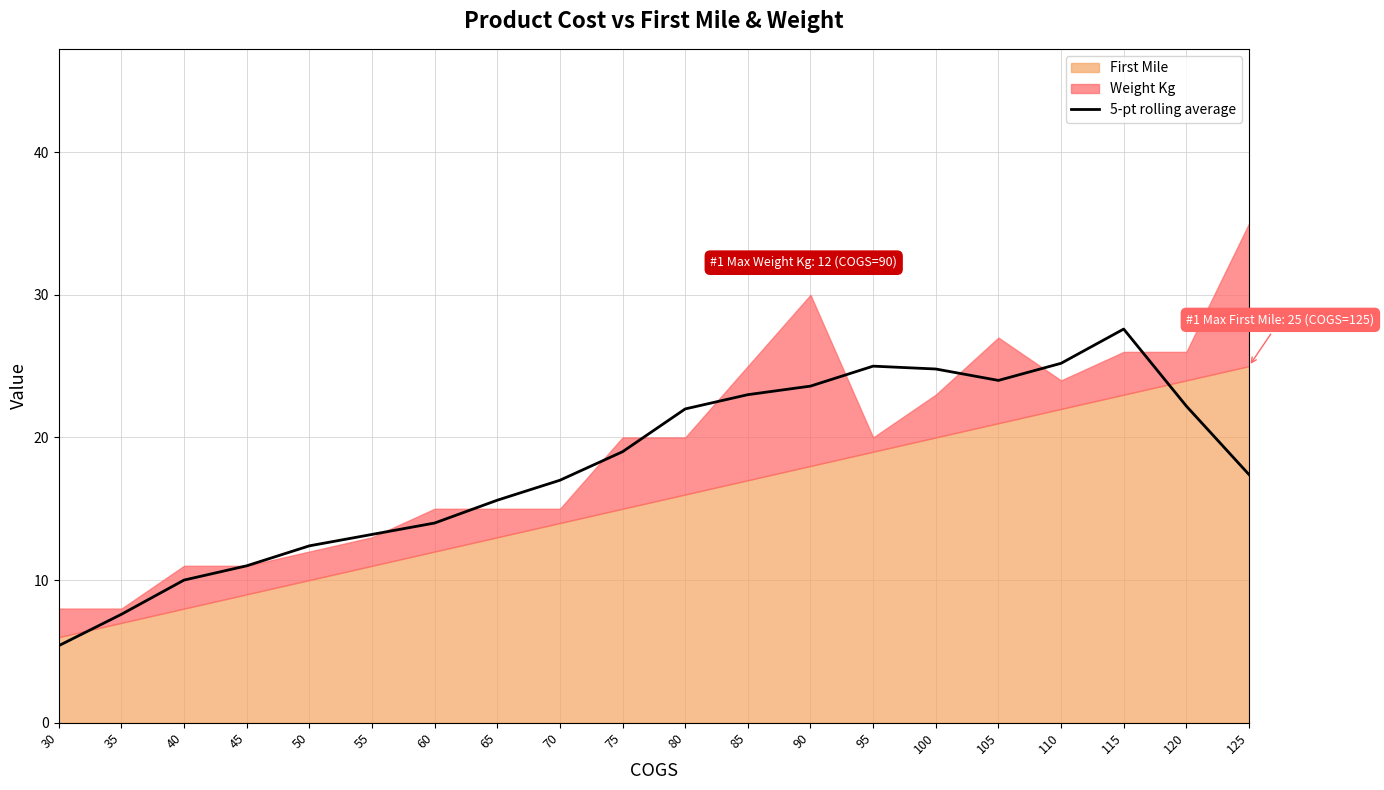

Between 50 and 125, which is larger?

125